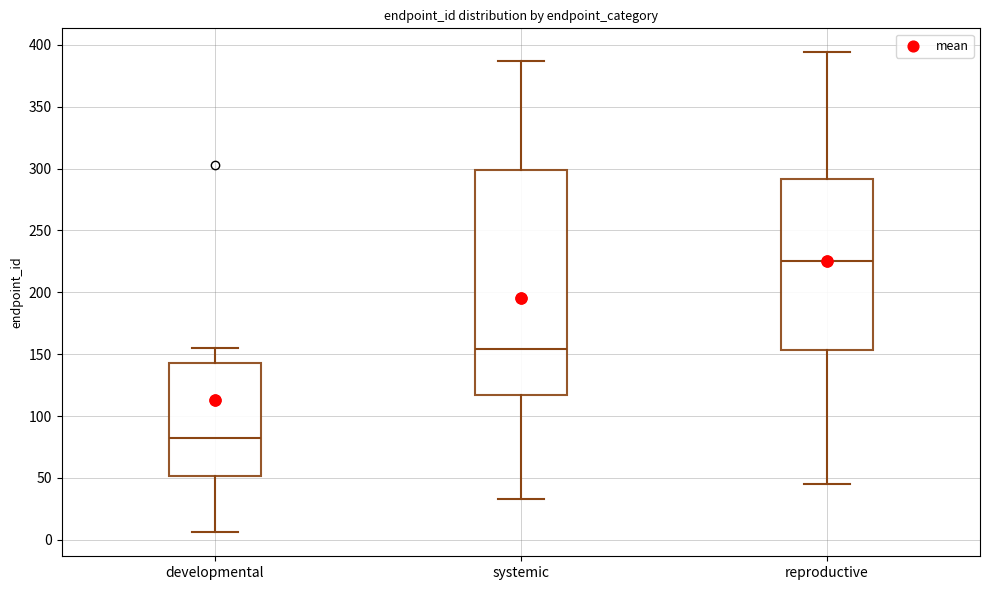

Which box's median line is the lowest?

developmental